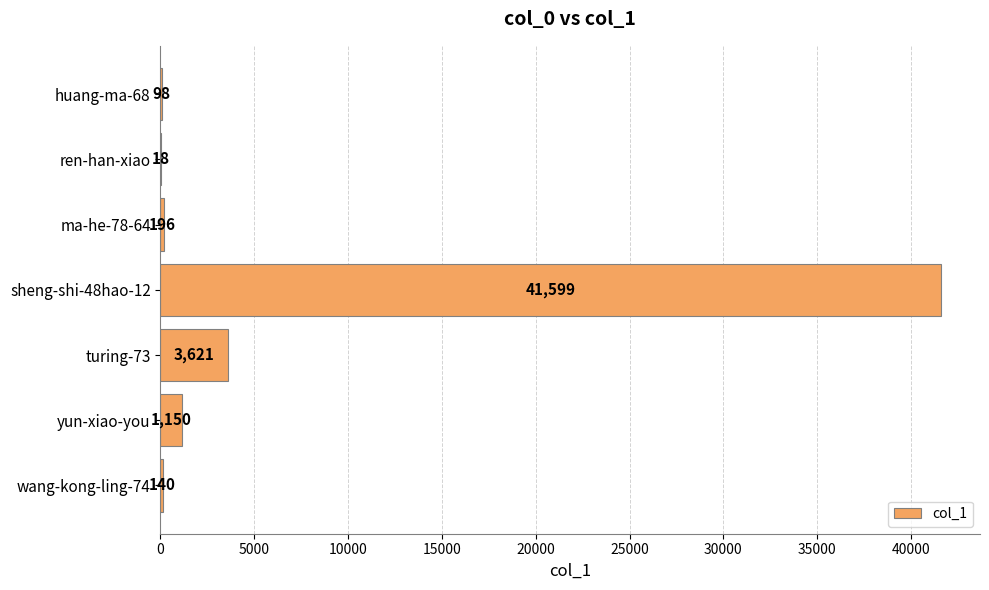

Where is the data nearest to the value 20808?

turing-73